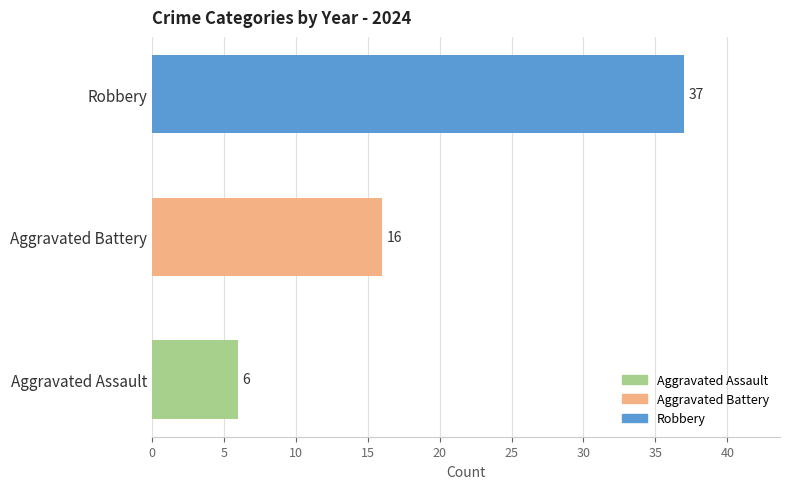

What is the minimum value shown in the chart?

6